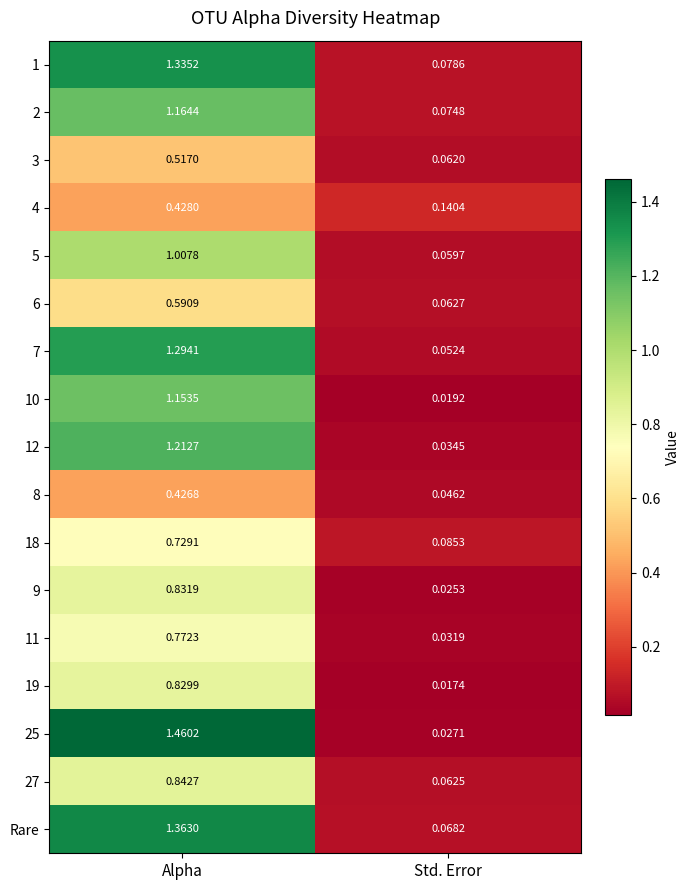

Rank the series at Alpha from lowest to highest value.

8, 4, 3, 6, 18, 11, 19, 9, 27, 5, 10, 2, 12, 7, 1, Rare, 25